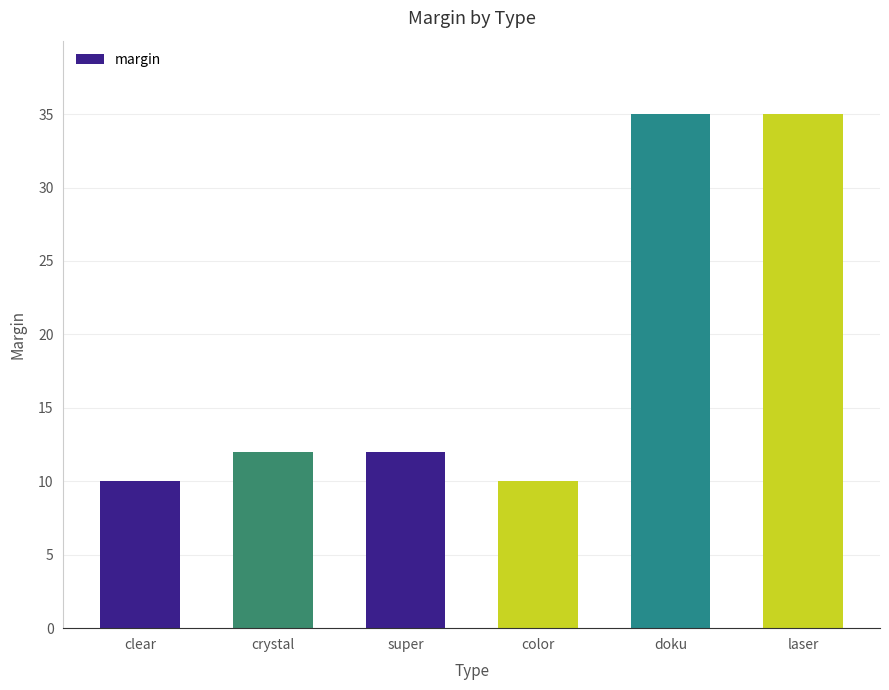

What is the ratio of the value at doku to the value at clear?

3.5